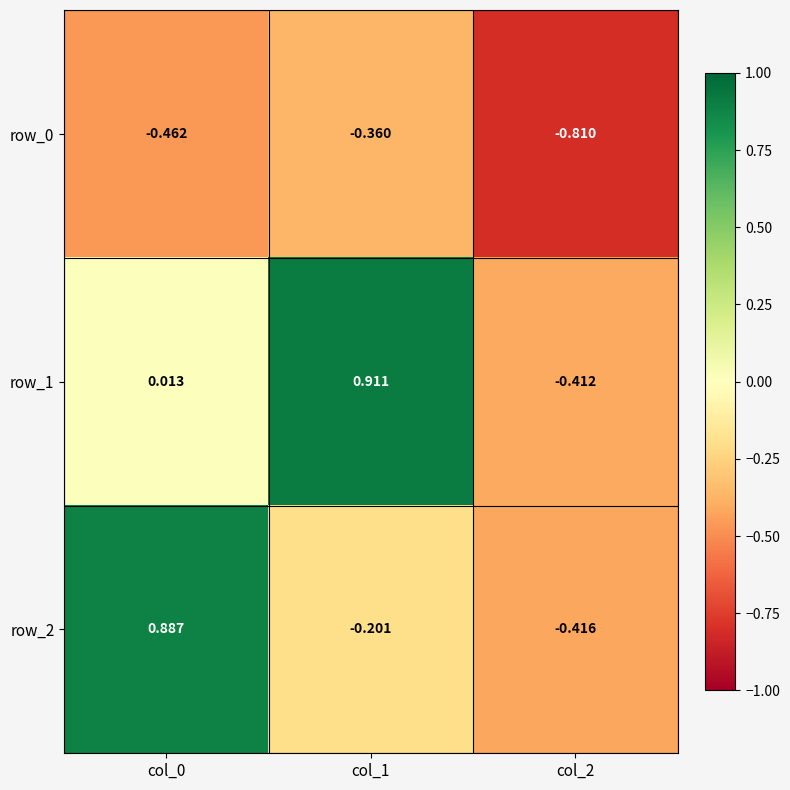

Is the value of row_2 at col_0 greater than the value of row_1 at col_1?

No